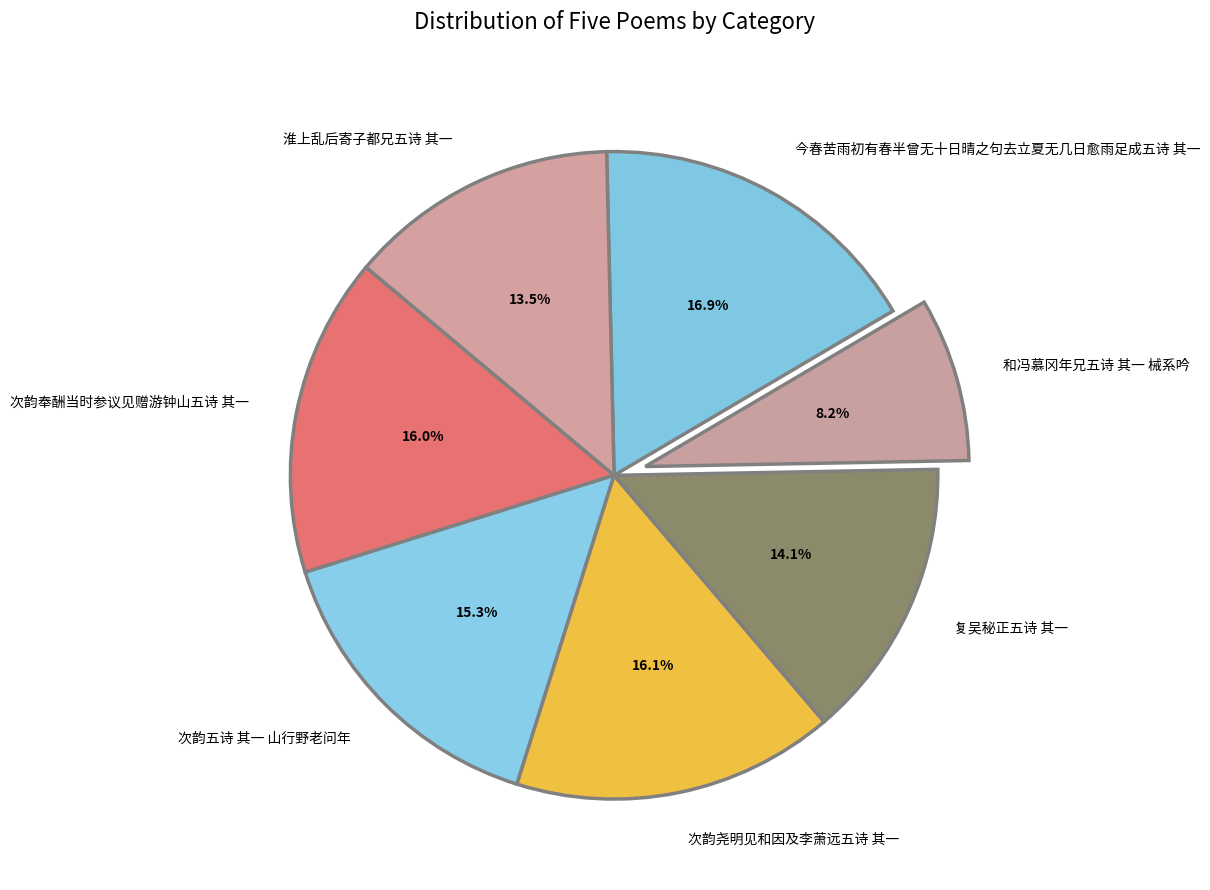

Approximately how many times larger is the value at 和冯慕冈年兄五诗 其一 械系吟 compared to 复吴秘正五诗 其一?

0.6